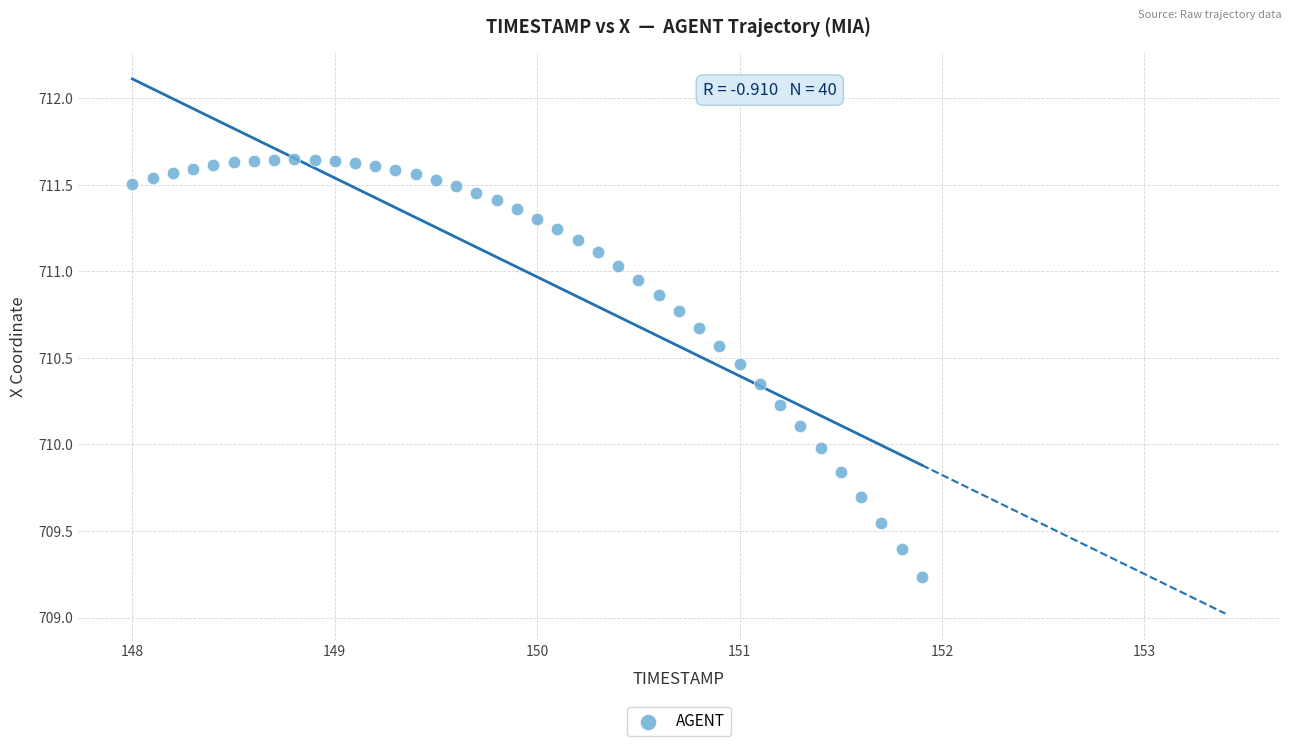

What is the range of X values (max minus min)?

3.9